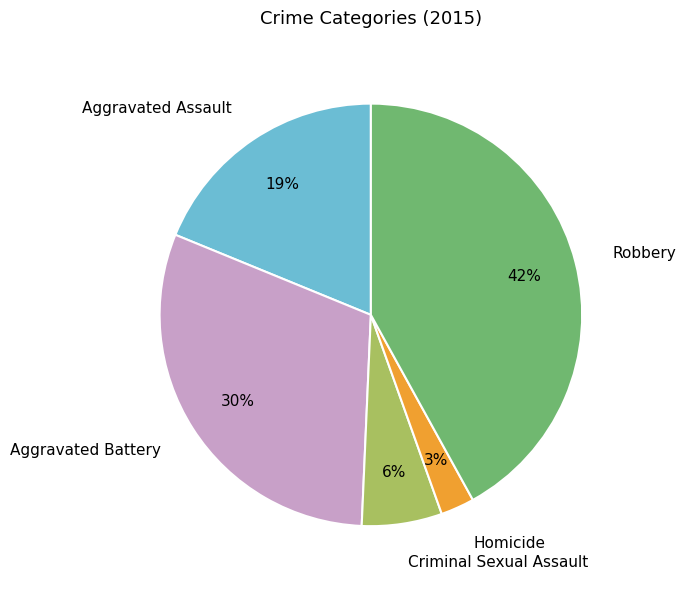

What is the ratio of the value at Robbery to the value at Aggravated Battery?

1.4